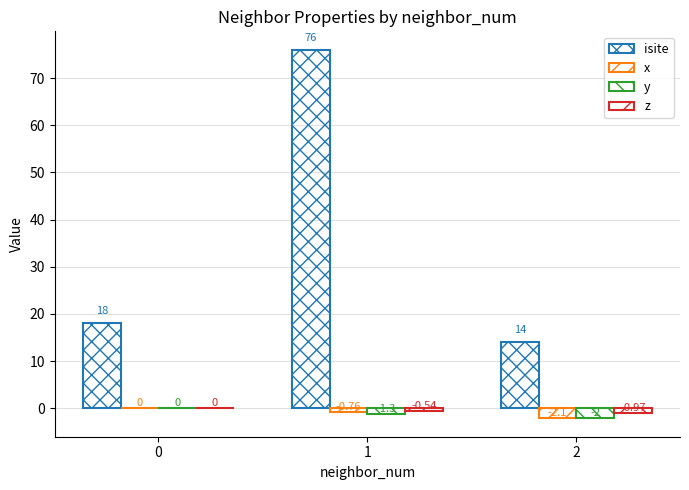

True or false: z has a value of -0.3 at 2.

False